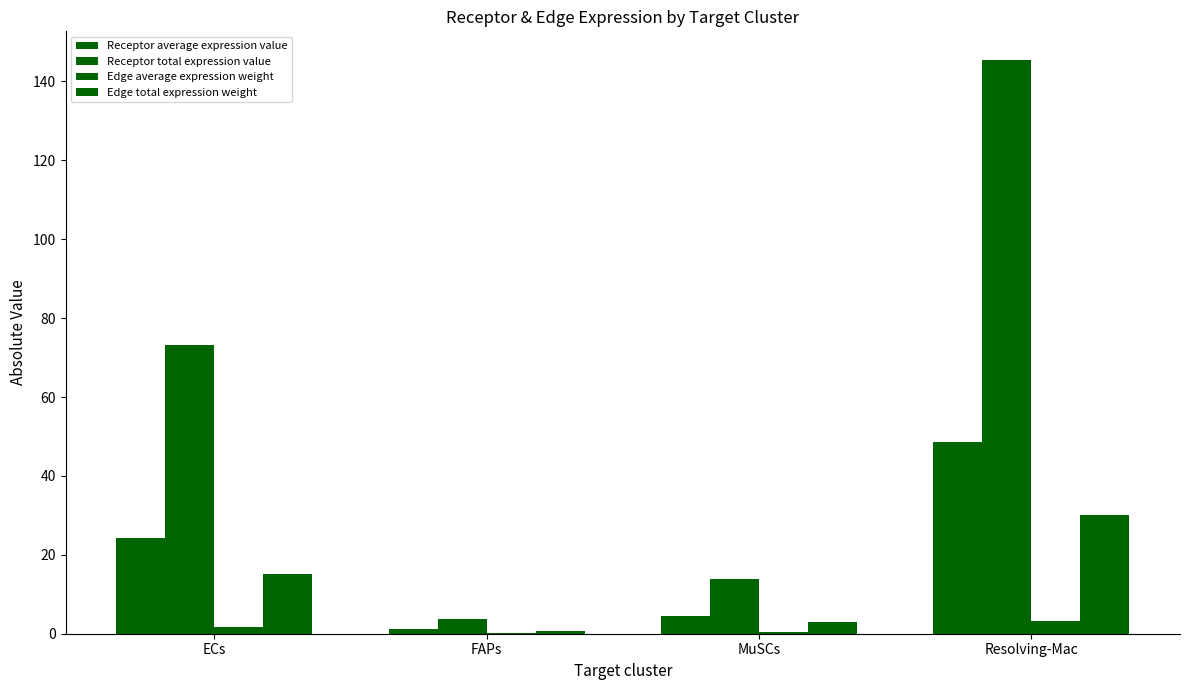

Reading left to right, list all the values displayed in this chart.

Receptor average expression value: 24.4	1.2	4.6	48.5
Receptor total expression value: 73.1	3.7	13.8	145.4
Edge average expression weight: 1.7	0.1	0.3	3.3
Edge total expression weight: 15.1	0.8	2.8	30.0